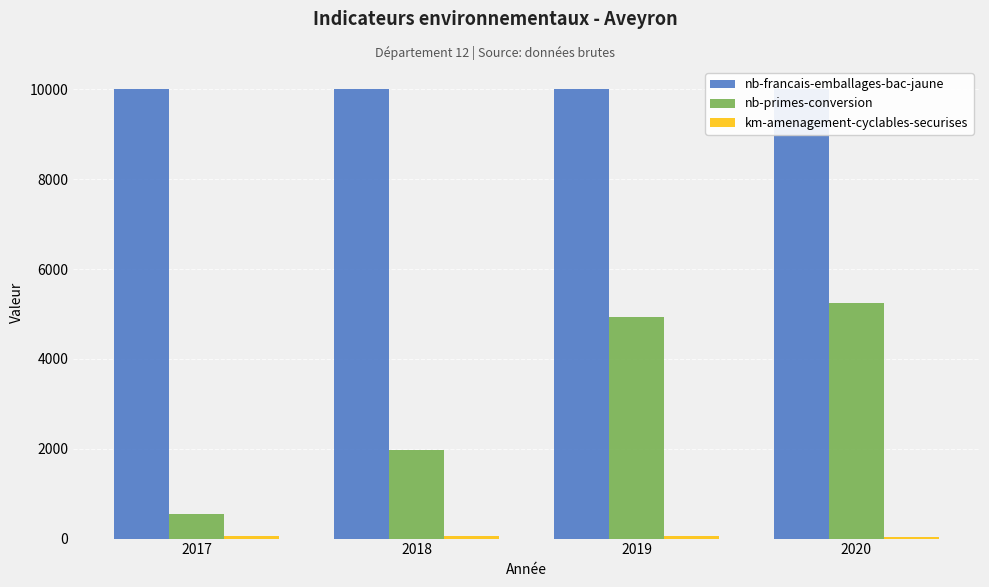

Rank the series by their average value, from highest to lowest.

nb-francais-emballages-bac-jaune, nb-primes-conversion, km-amenagement-cyclables-securises